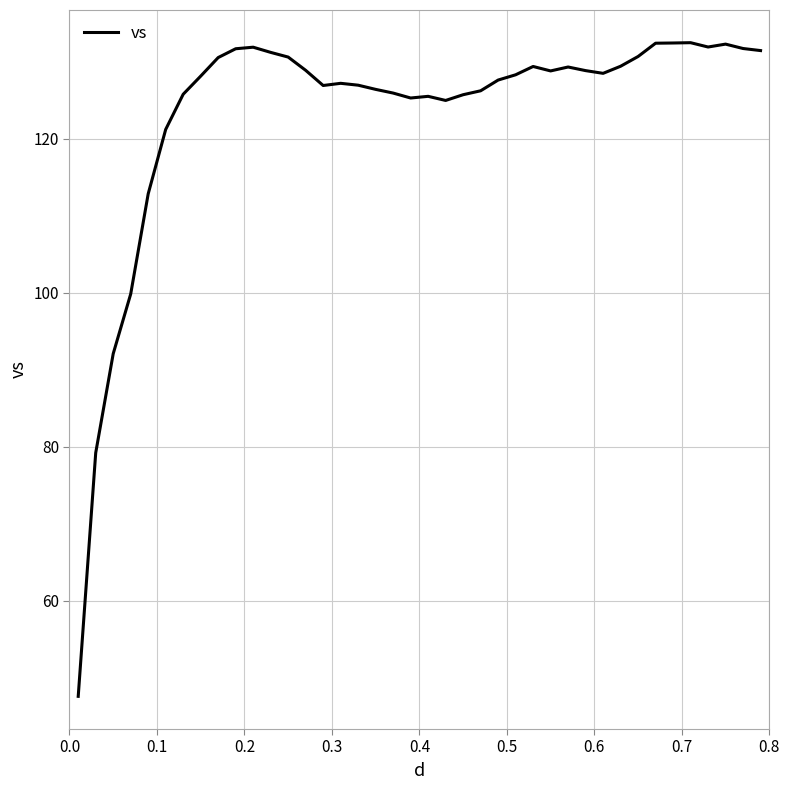

How many distinct data groups are displayed?

1